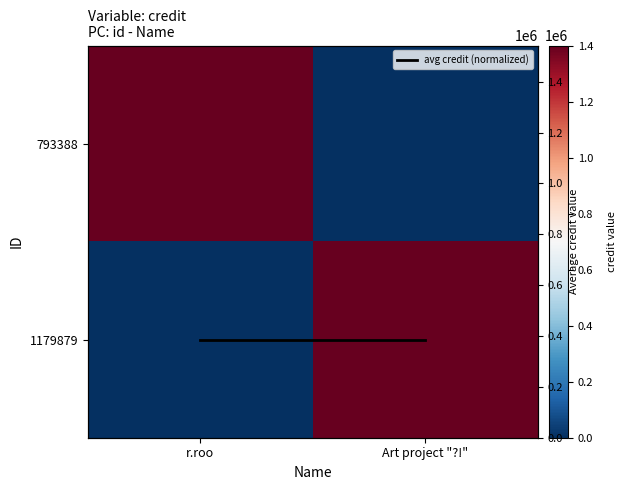

What is the sum of all 1179879 values?

1402431